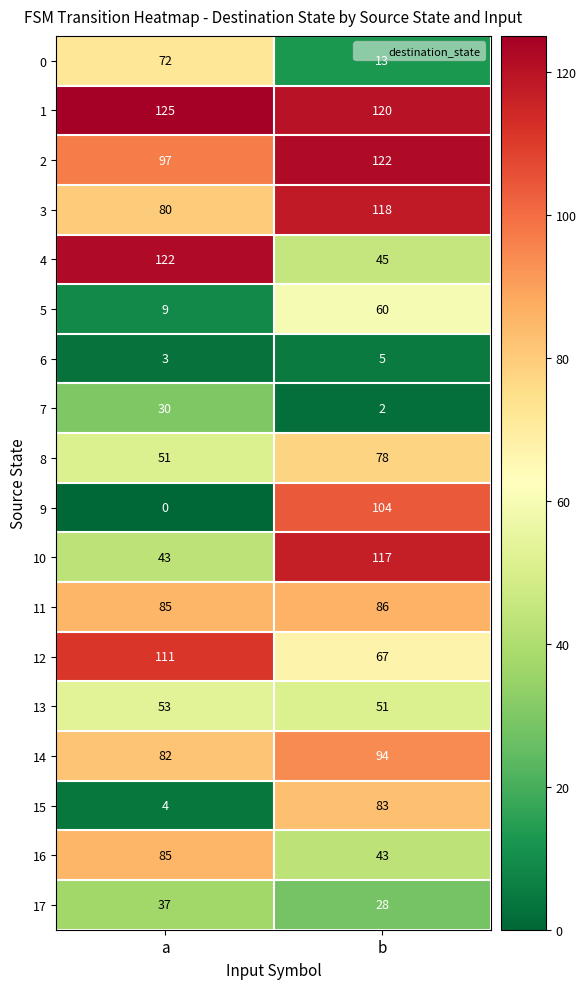

Which category has the highest value in the 16 series?

a